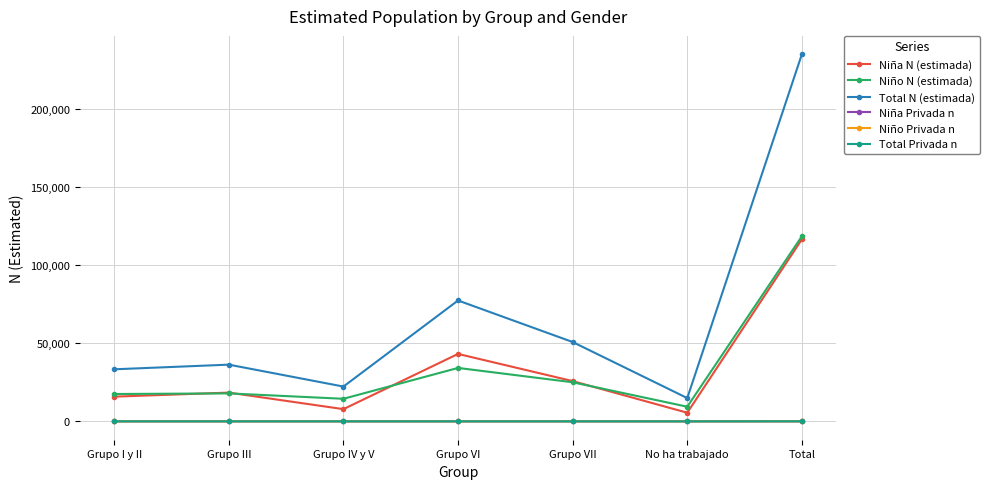

The Total Privada n series shows 11 at Grupo III. True or false?

True